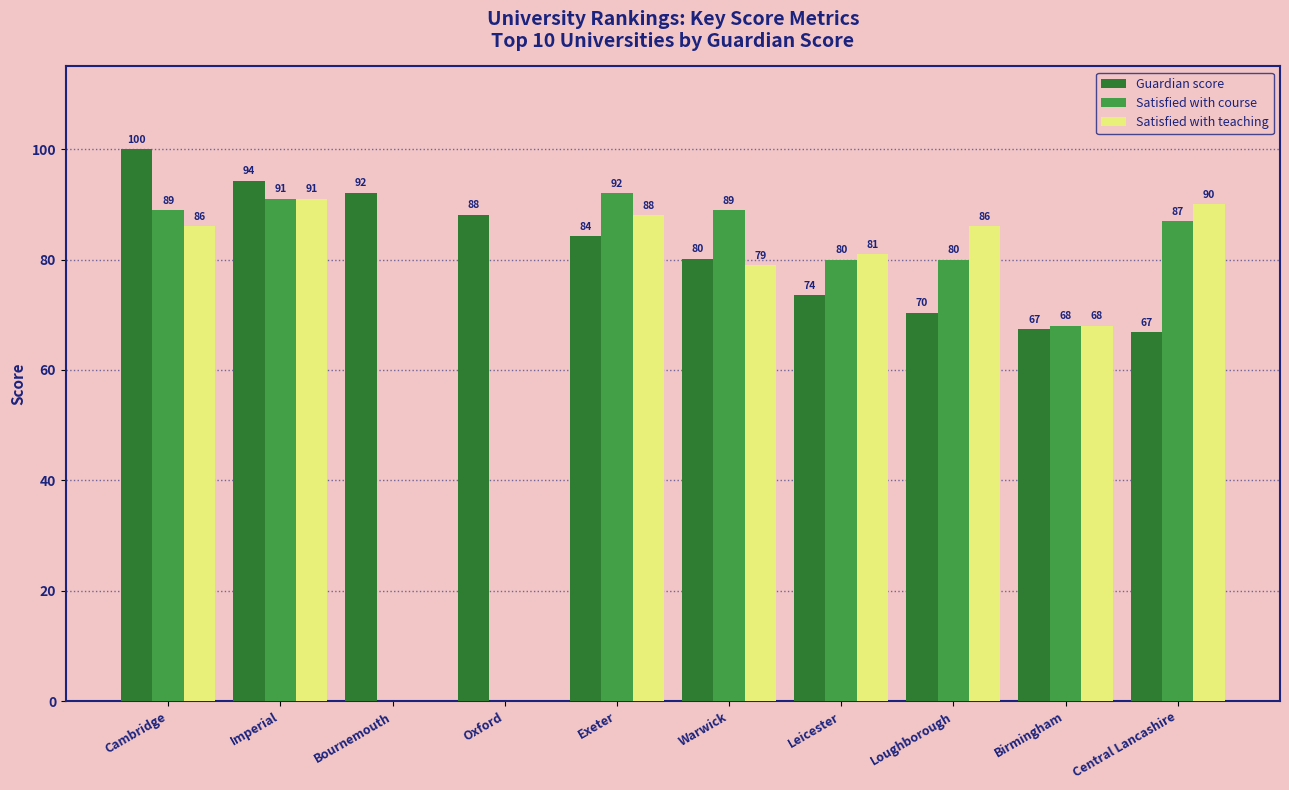

Which series has the largest total across all categories?

Guardian score